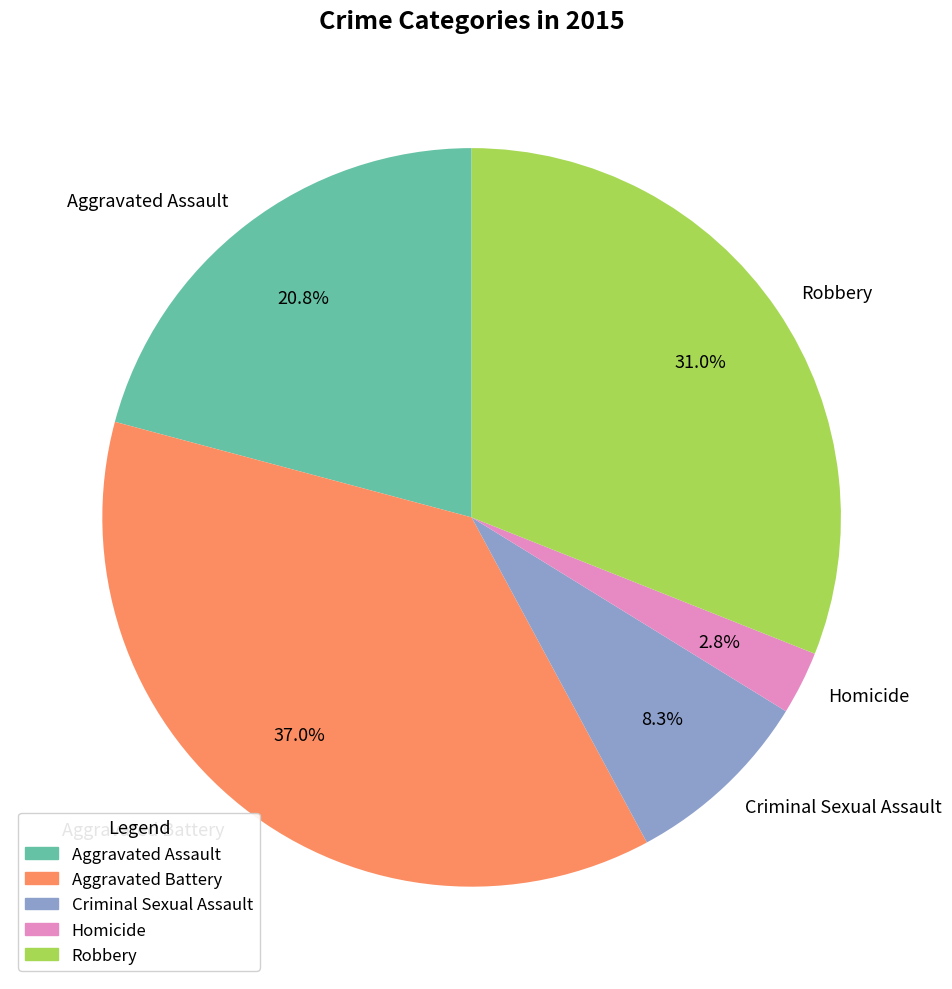

True or false: Aggravated Battery accounts for 37% of the total.

True